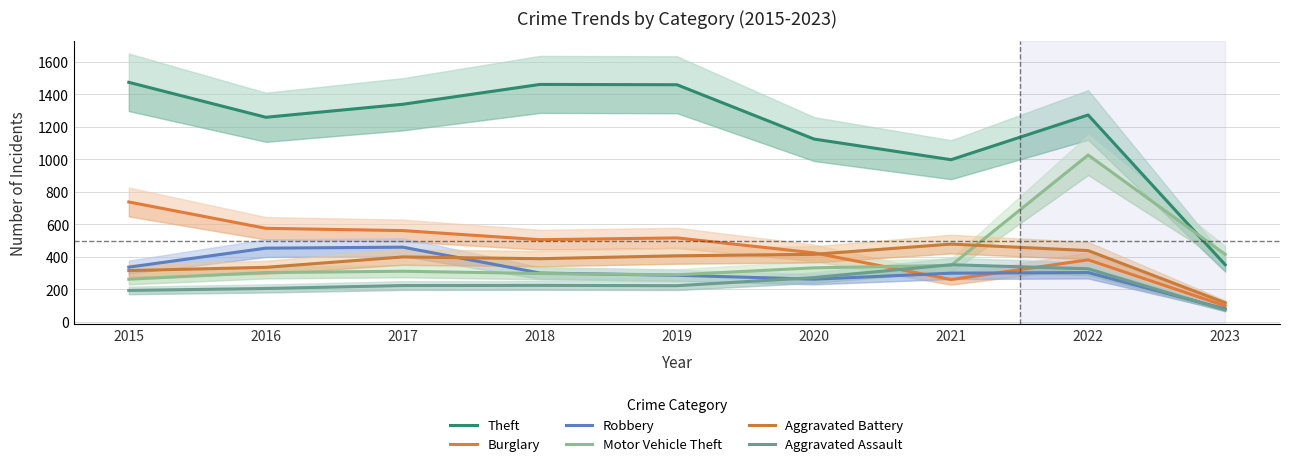

How many data points does each series have?

9